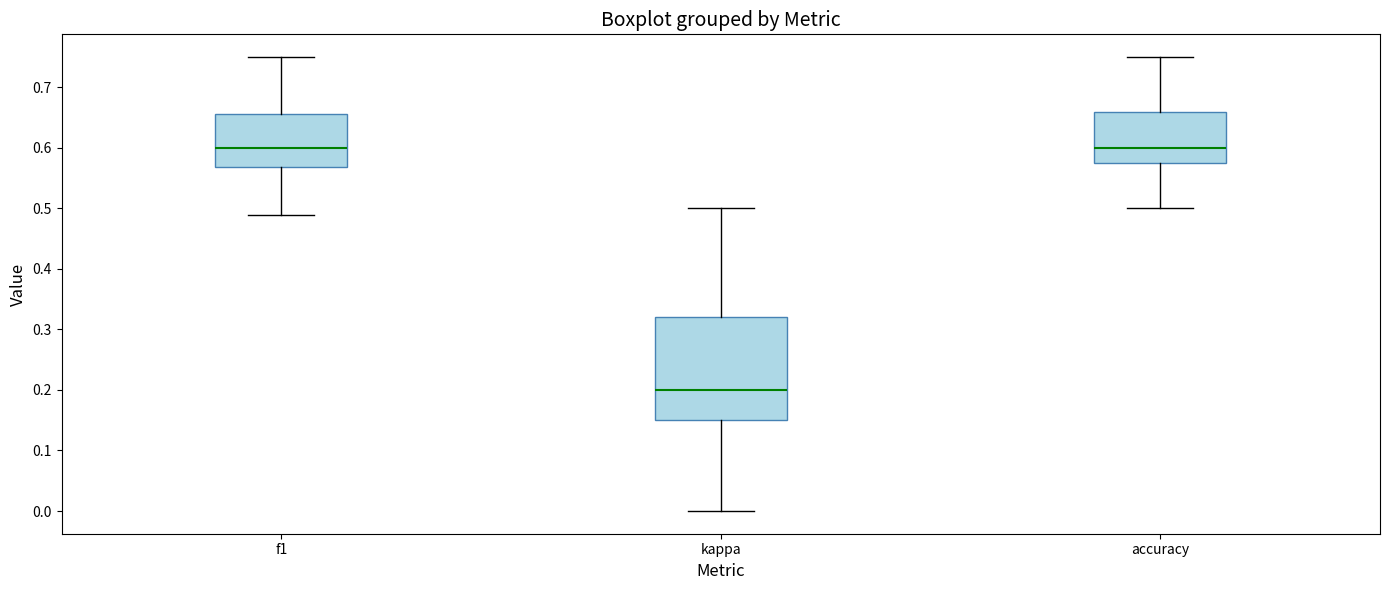

Which box has the lowest median line?

kappa